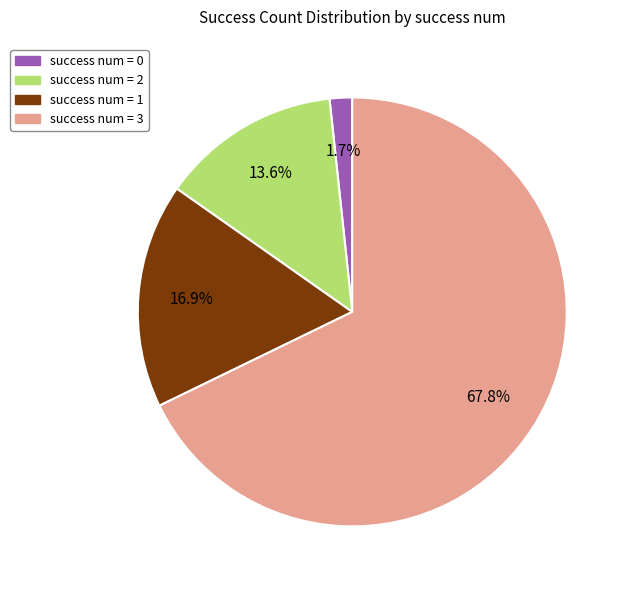

Is there a majority slice in this chart?

Yes